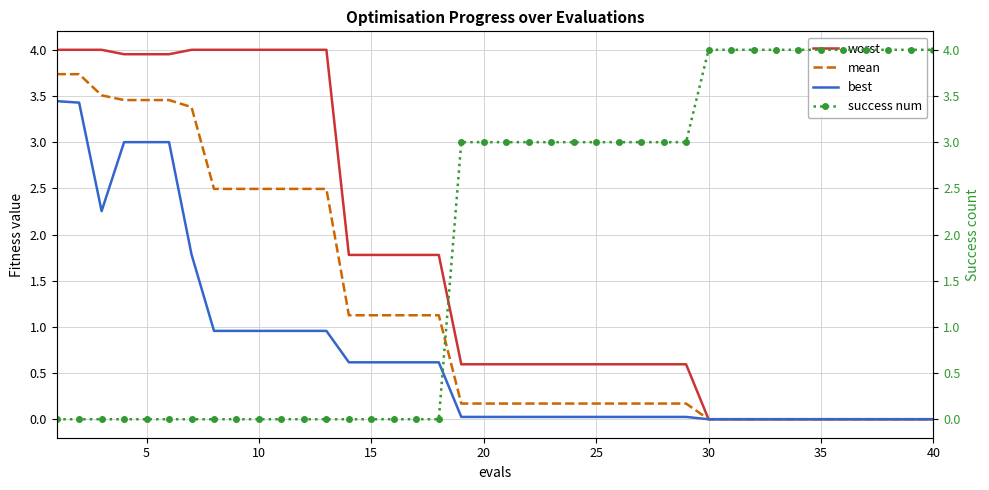

How many distinct data groups are displayed?

4